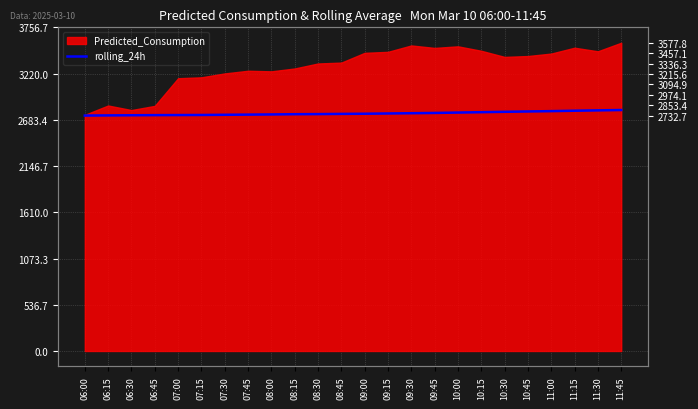

How many lines are shown in the chart?

1